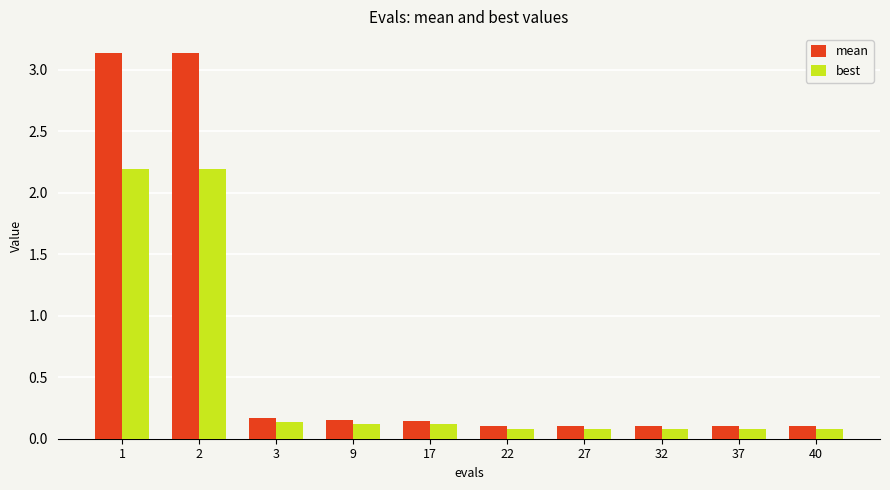

What is the sum of all best values?

5.2